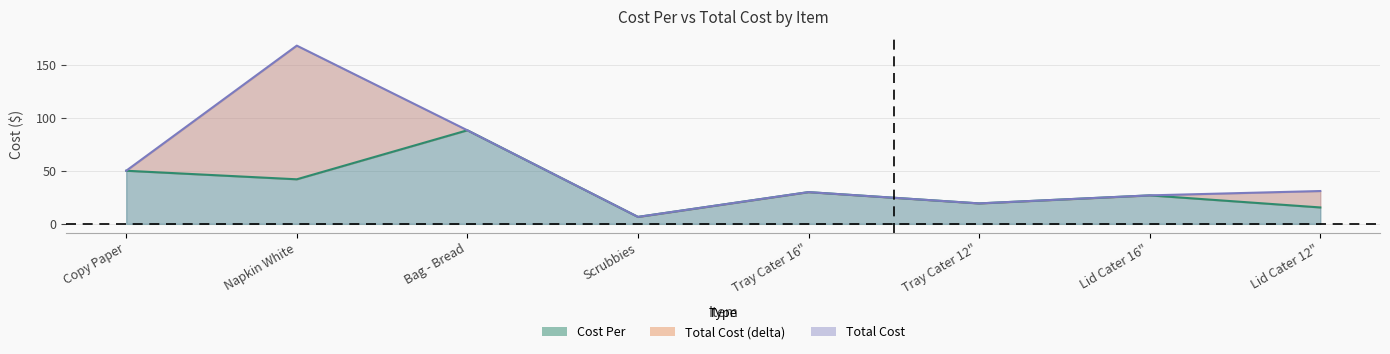

Which label corresponds to the largest value in the chart?

Napkin White